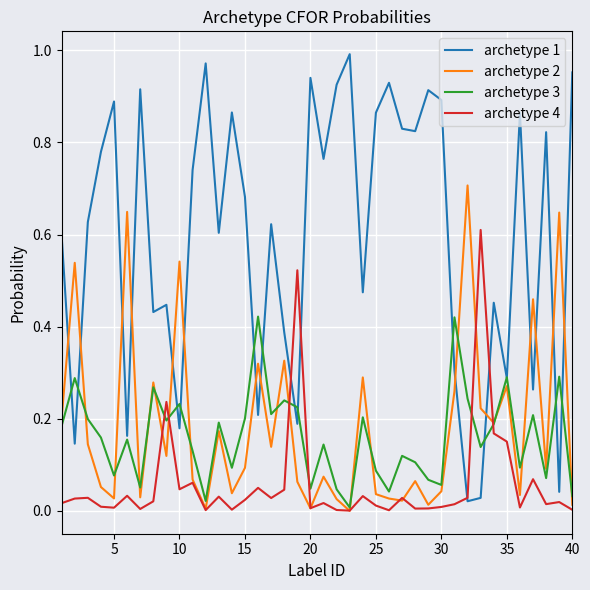

What is the sum of all archetype 3 values?

6.5